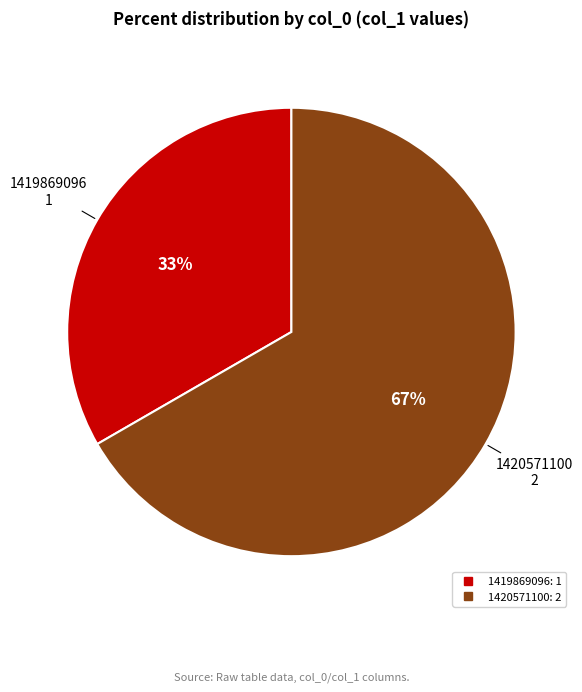

Is there a majority slice in this chart?

Yes